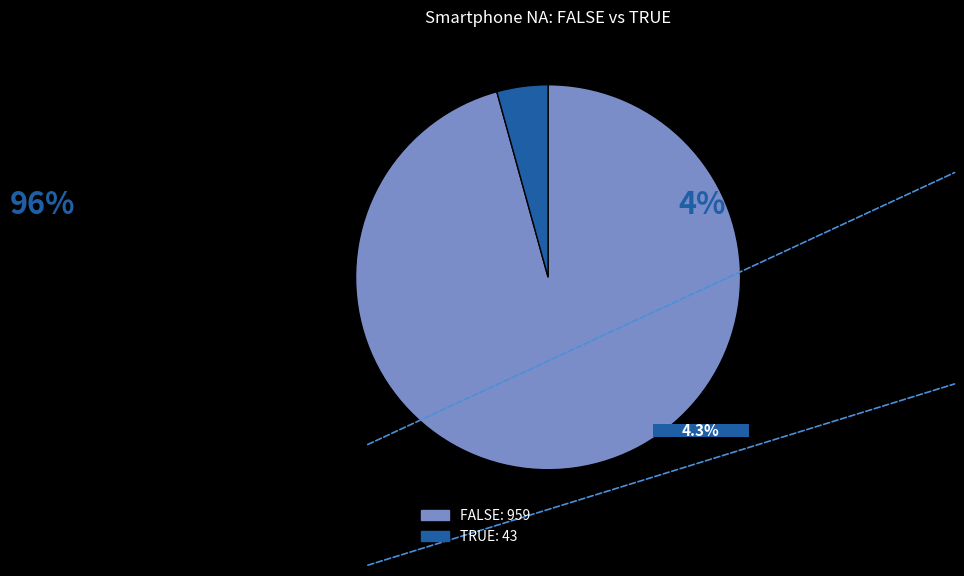

To the nearest percent, what portion does TRUE represent?

4%